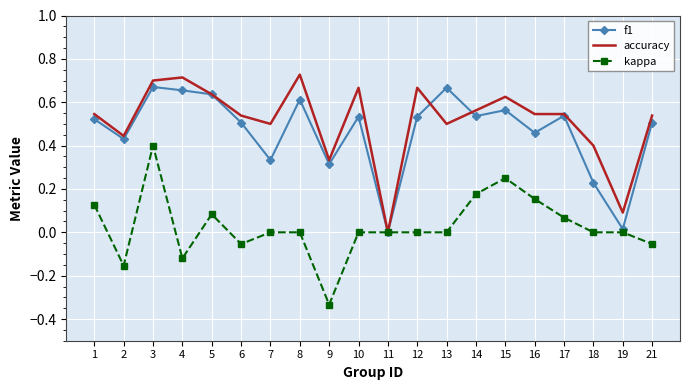

True or false: kappa has a value of -0.4 at 18.

False